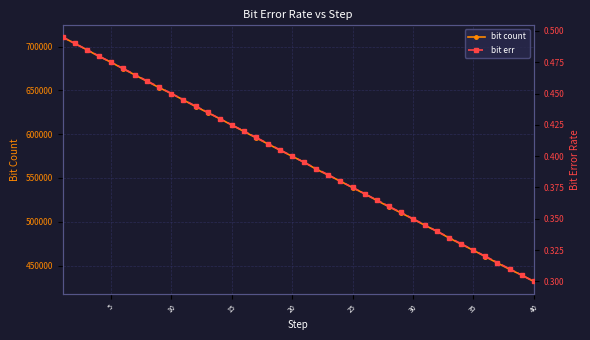

What is the lowest value of the bit count series?

432000.0